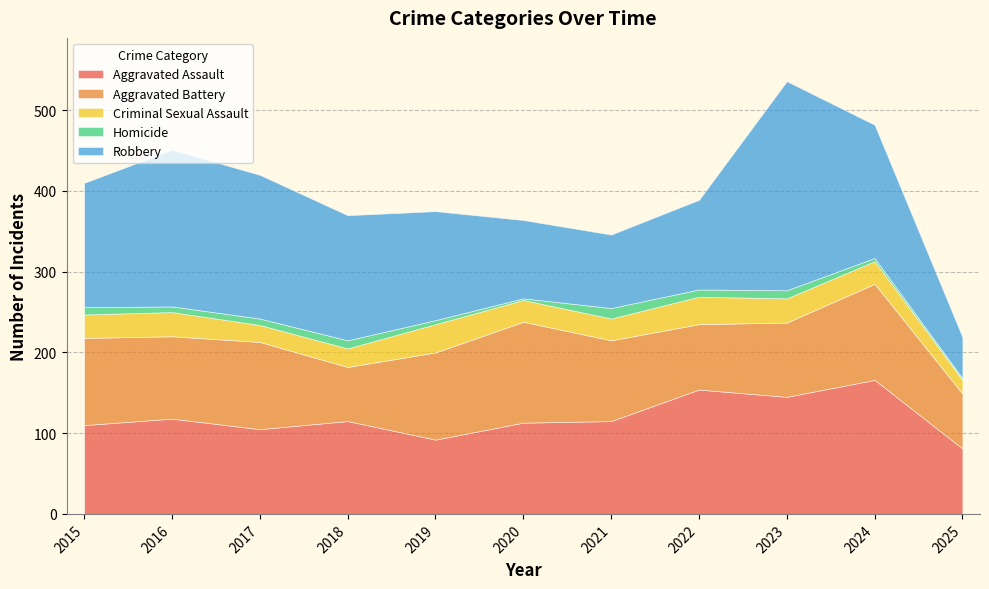

Rank the categories by Robbery value from highest to lowest.

2023, 2016, 2017, 2024, 2018, 2015, 2019, 2022, 2020, 2021, 2025